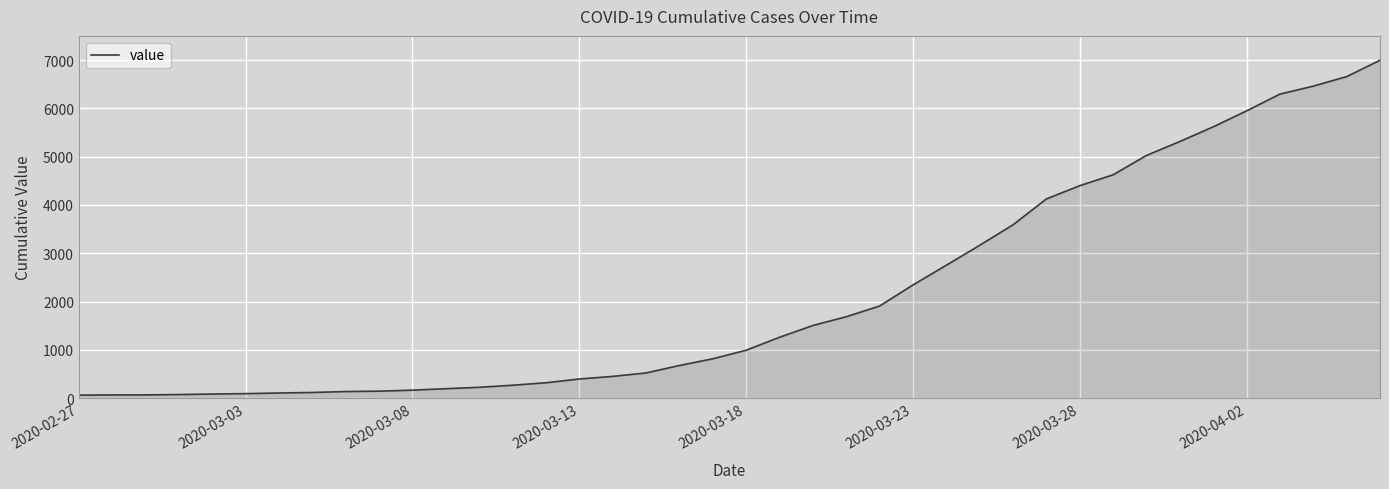

What is the greatest value displayed?

6995